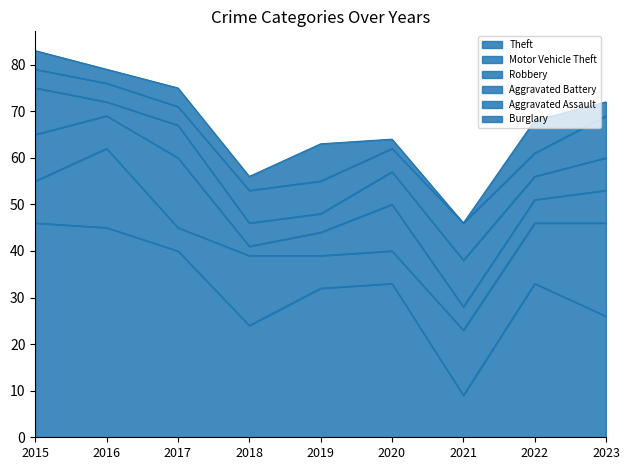

How many values in Burglary are above zero?

8